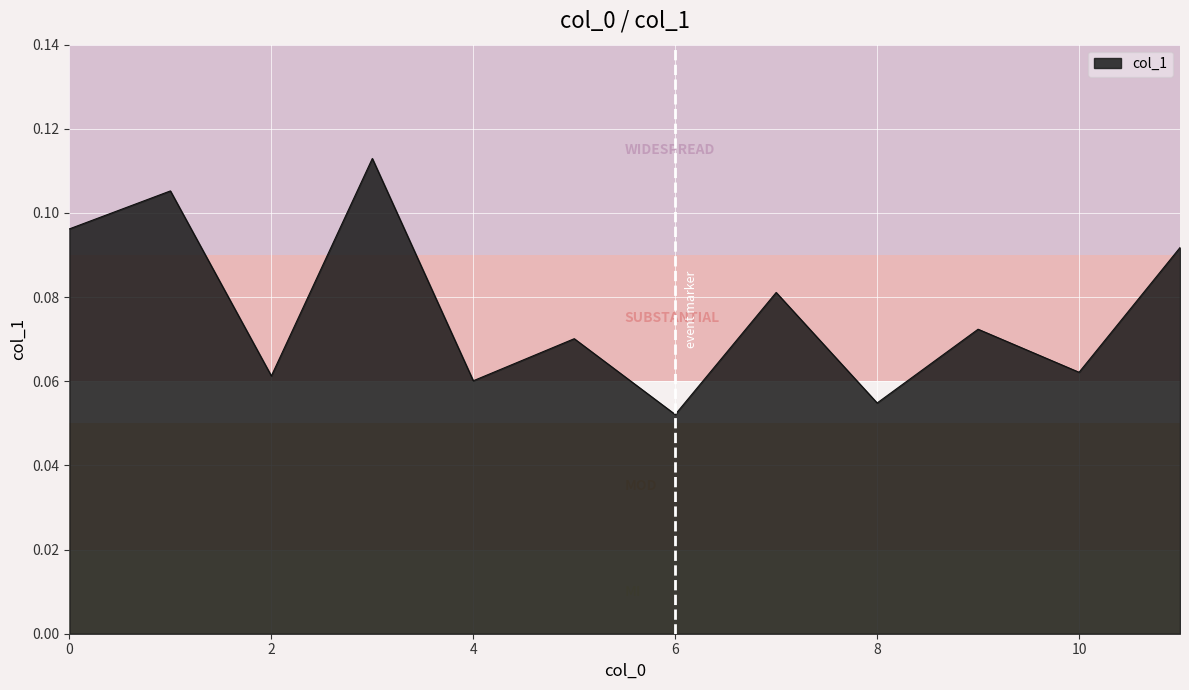

How many lines are shown in the chart?

1